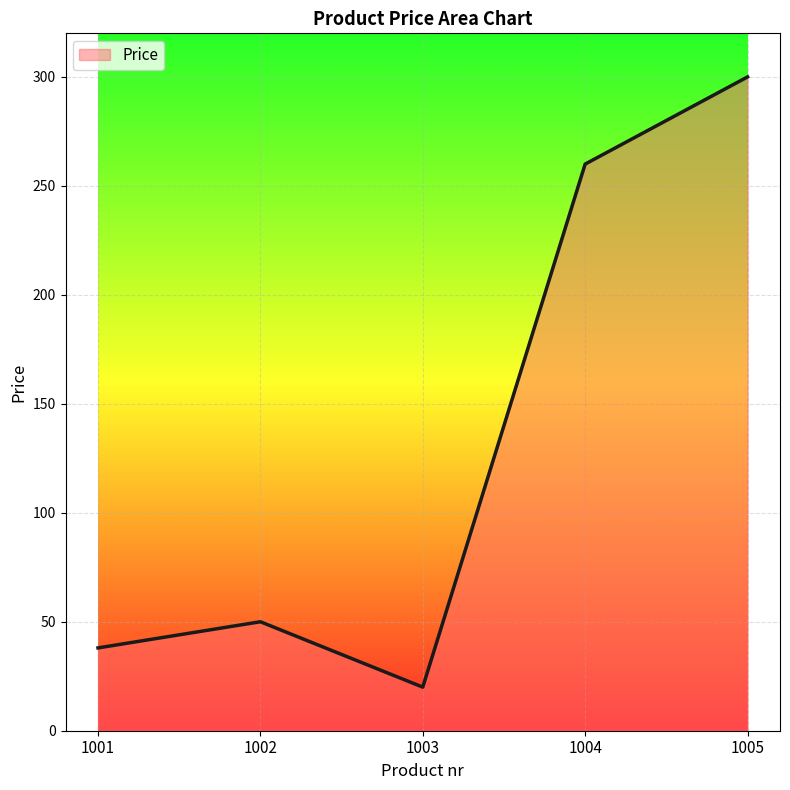

What is the average value?

134